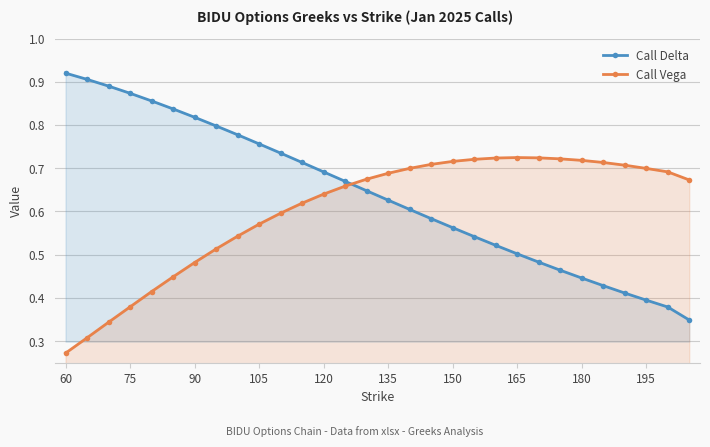

What are all the series names shown in the legend?

Call Delta, Call Vega